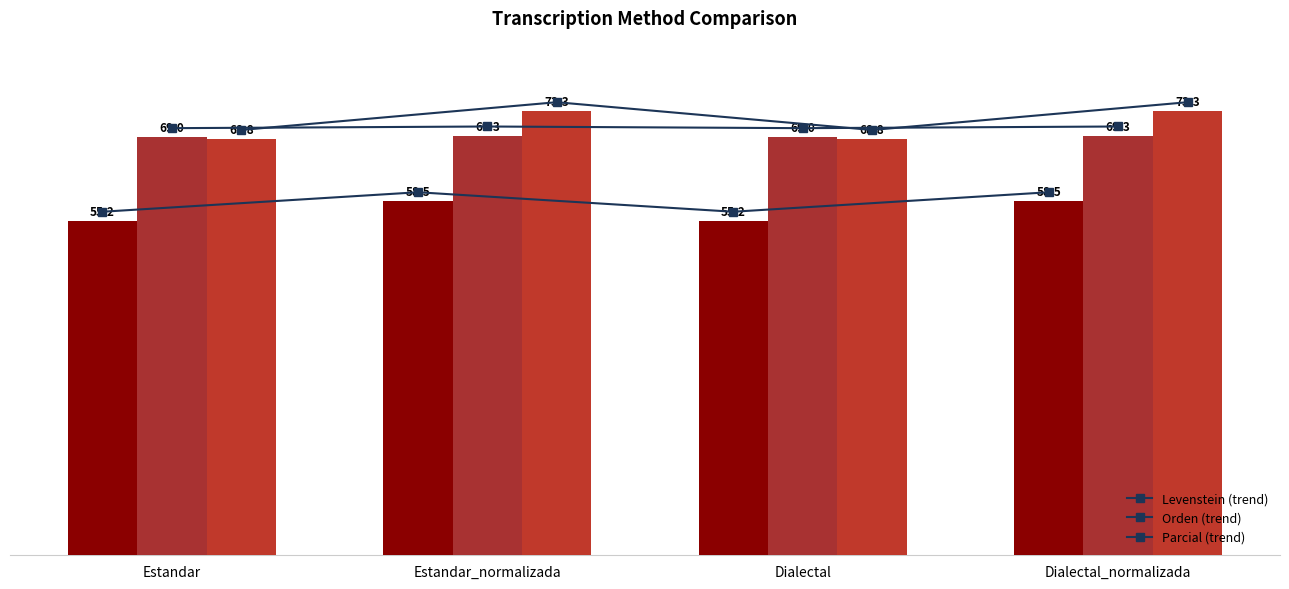

What is the difference between the maximum and second lowest values in the Orden (trend) series?

0.3